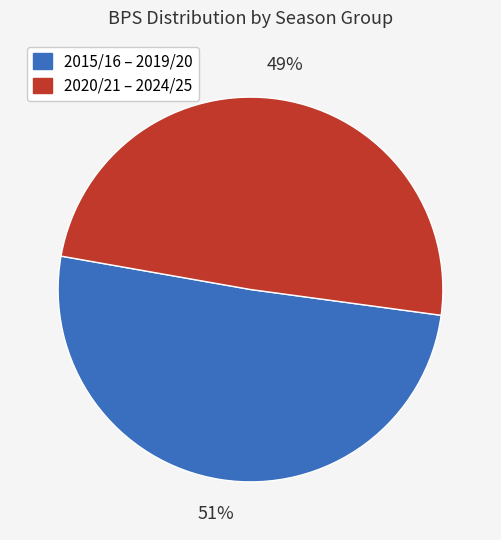

To the nearest percent, what is the average slice percentage?

50%